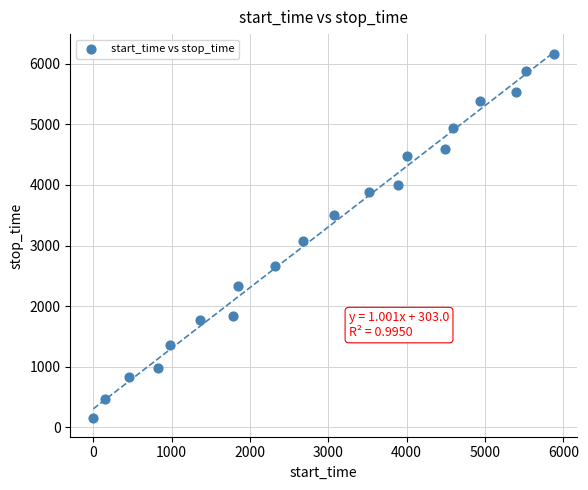

What is the range of X values (max minus min)?

5876